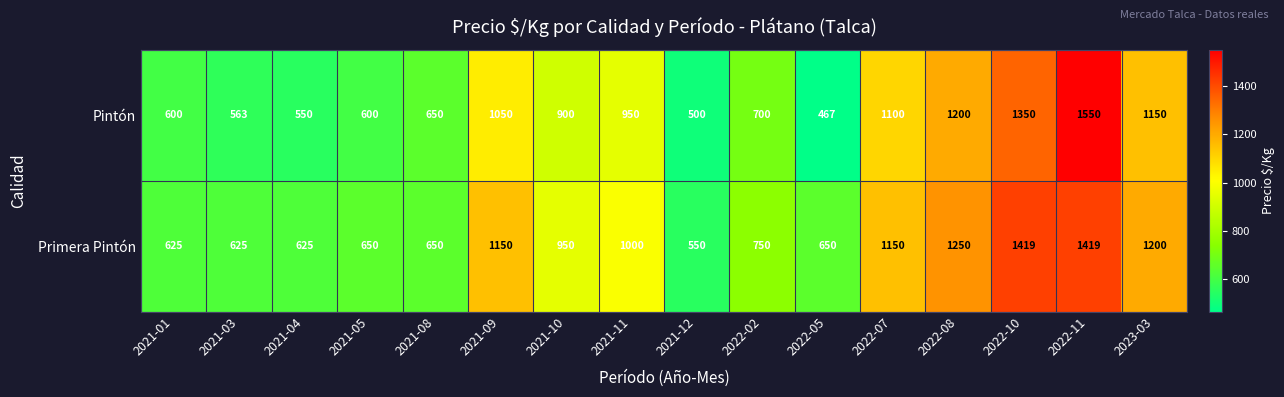

At how many categories does at least one series exceed 620?

15